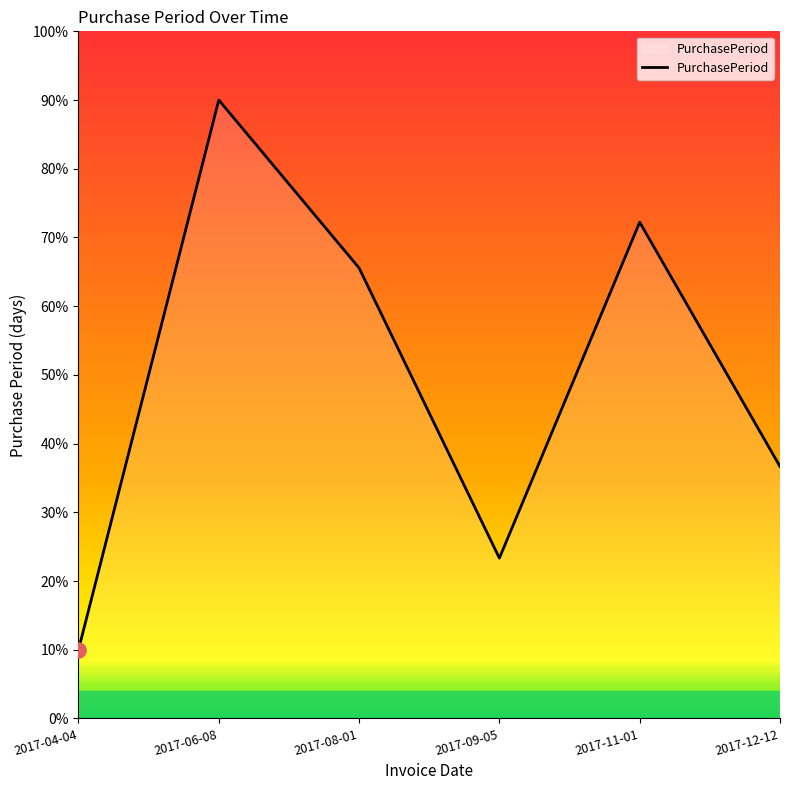

What is the change in value from 2017-04-04 to 2017-09-05?

+13.3